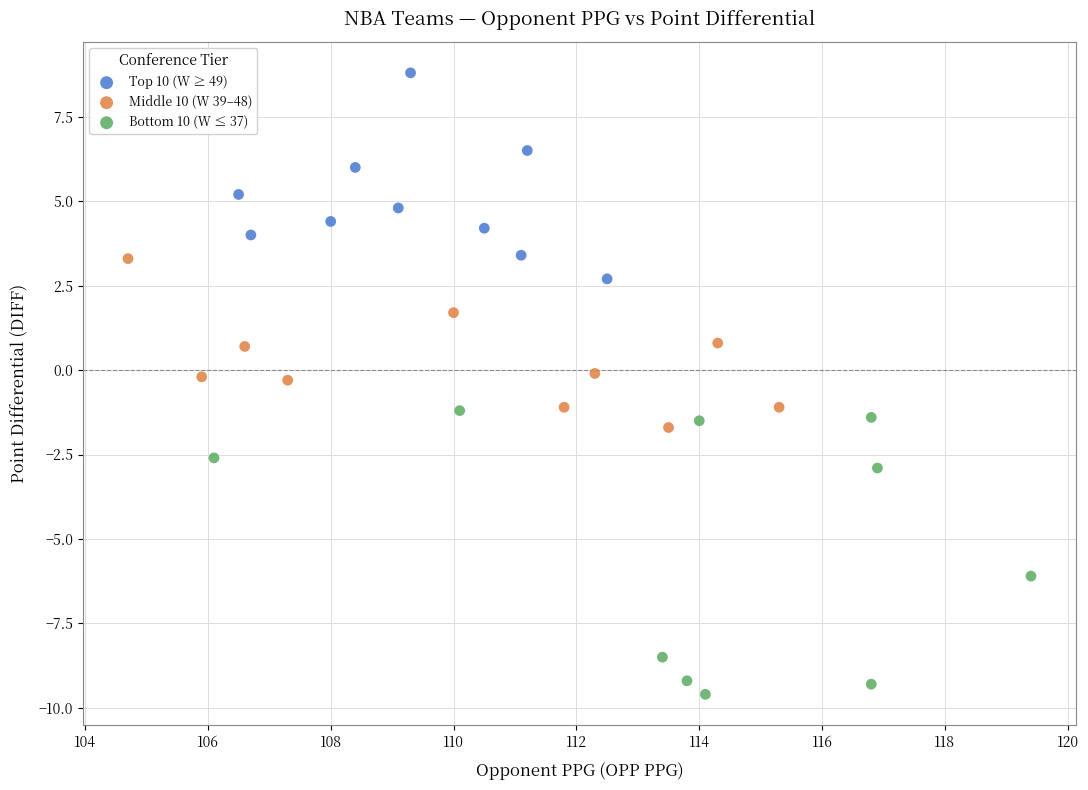

Which series contains the lowest Y value?

Bottom 10 (W ≤ 37)